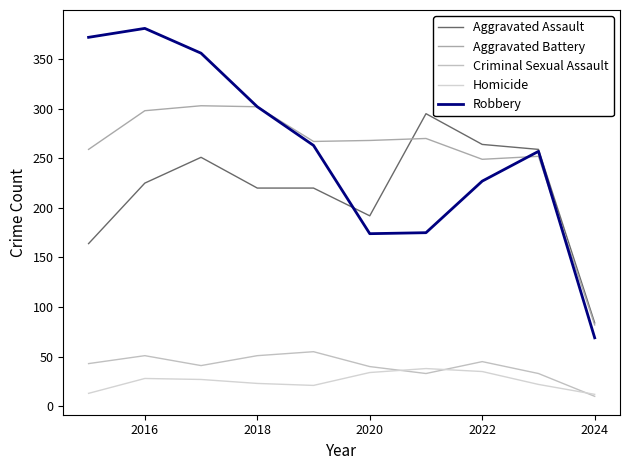

What is the average value of the Criminal Sexual Assault series?

40